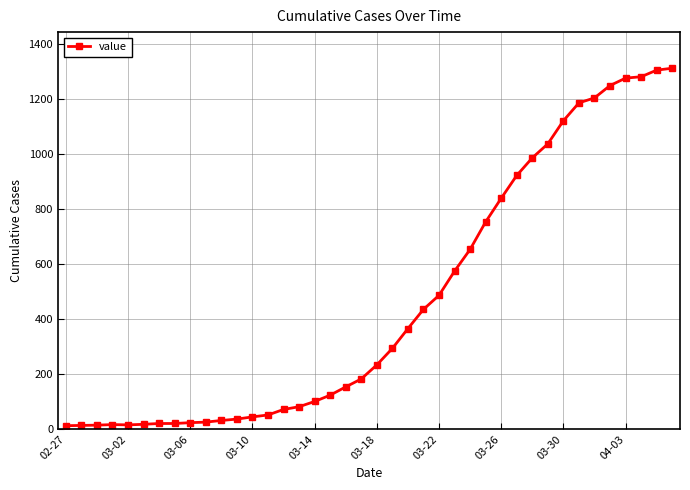

What is the sum of all values?

18597